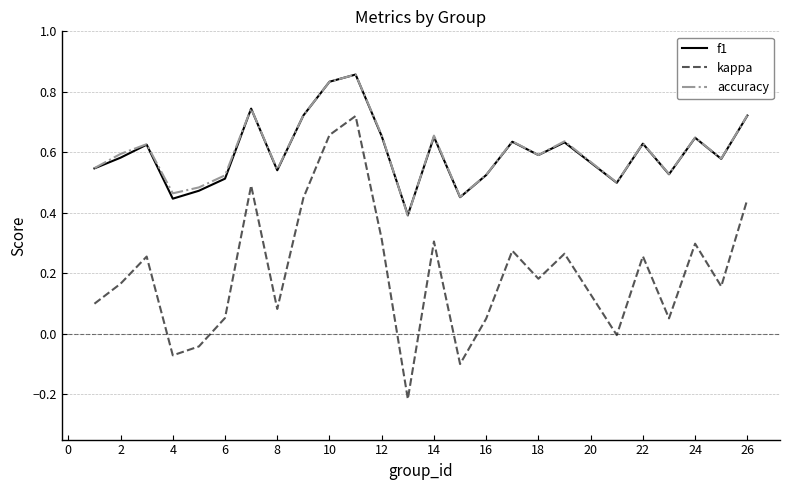

How many f1 values are between 0 and 1?

25